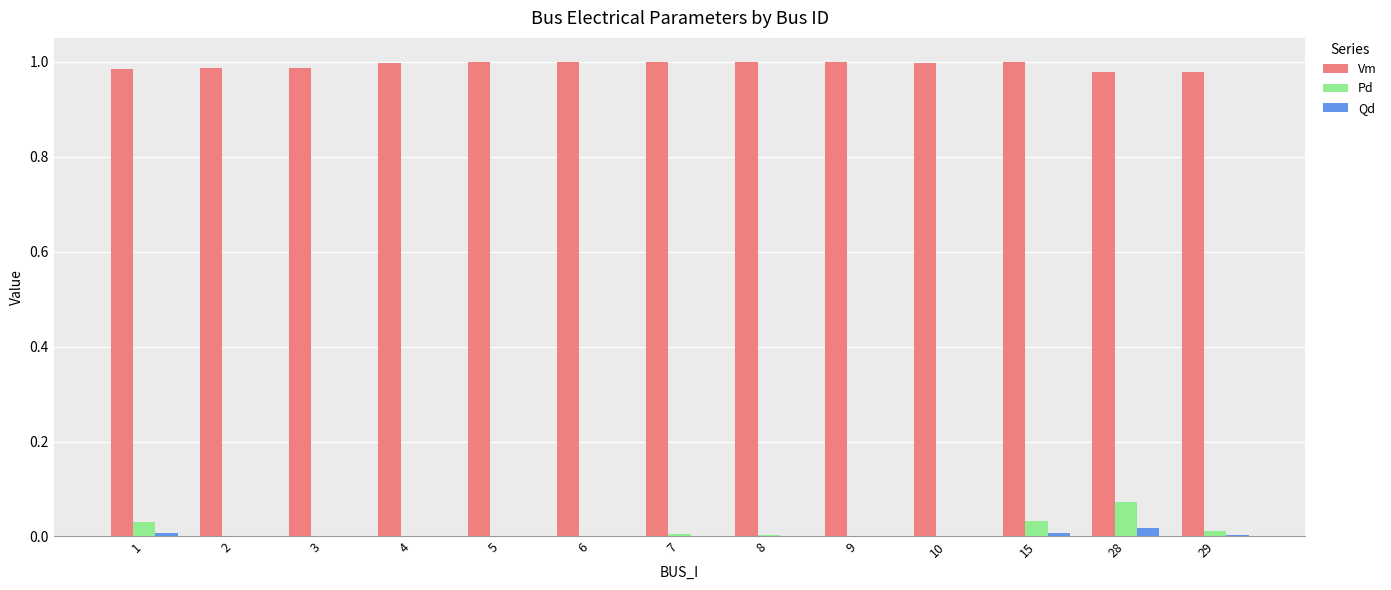

How many groups of bars are there?

13